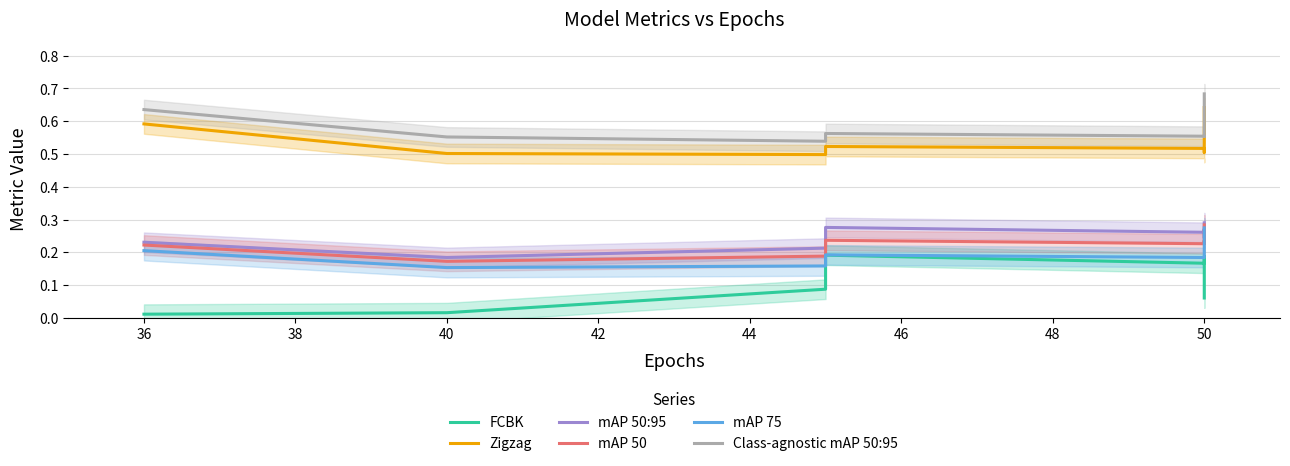

List the series in order of their peak value, lowest first.

FCBK, mAP 75, mAP 50, mAP 50:95, Zigzag, Class-agnostic mAP 50:95